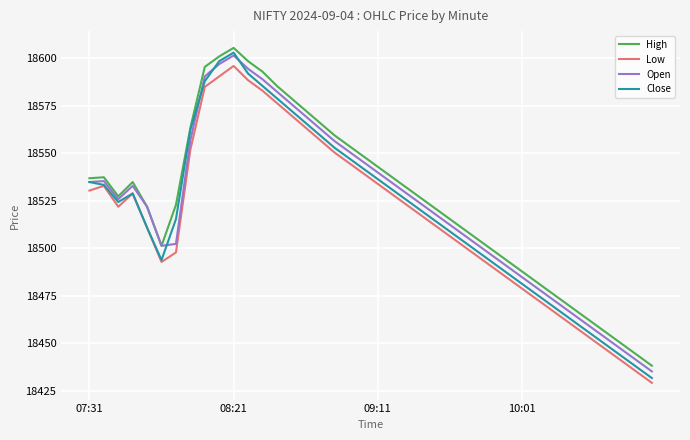

True or false: Low and High cross at least once.

False